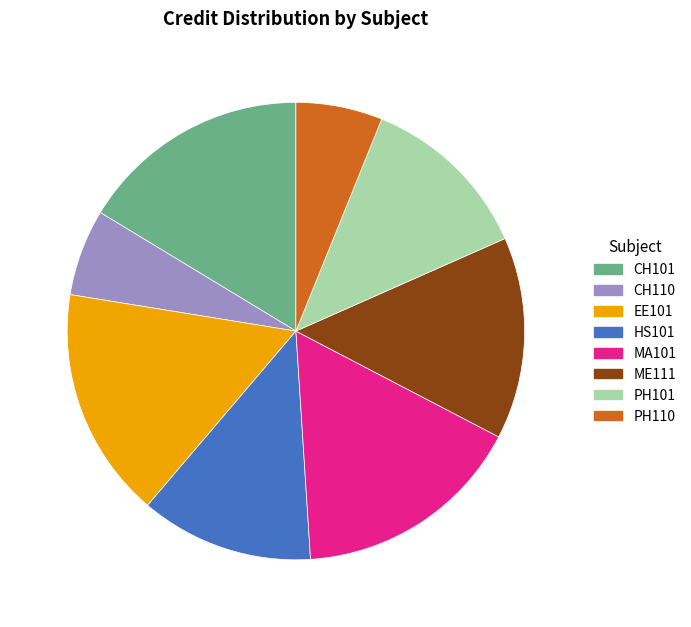

Is there any slice that represents more than half of the pie?

No